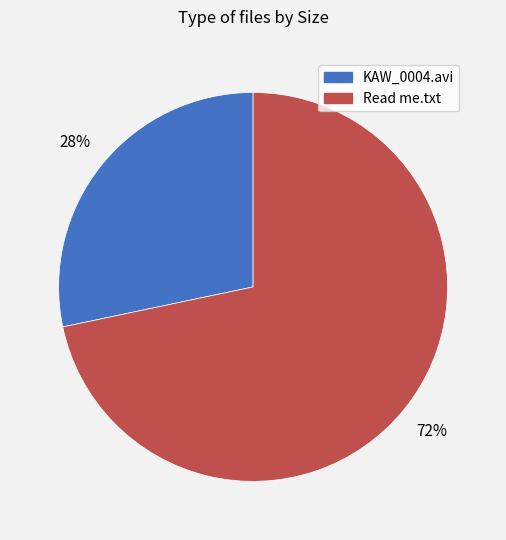

To the nearest percent, what is the combined percentage of KAW_0004.avi and Read me.txt?

100%